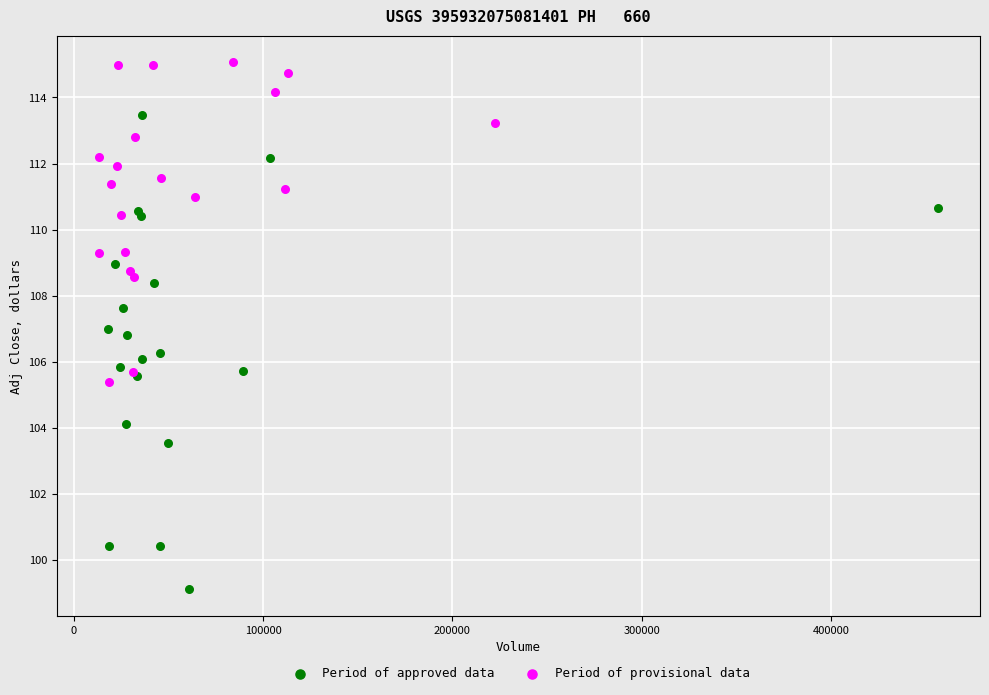

Which series has the widest spread of Y values?

Period of approved data